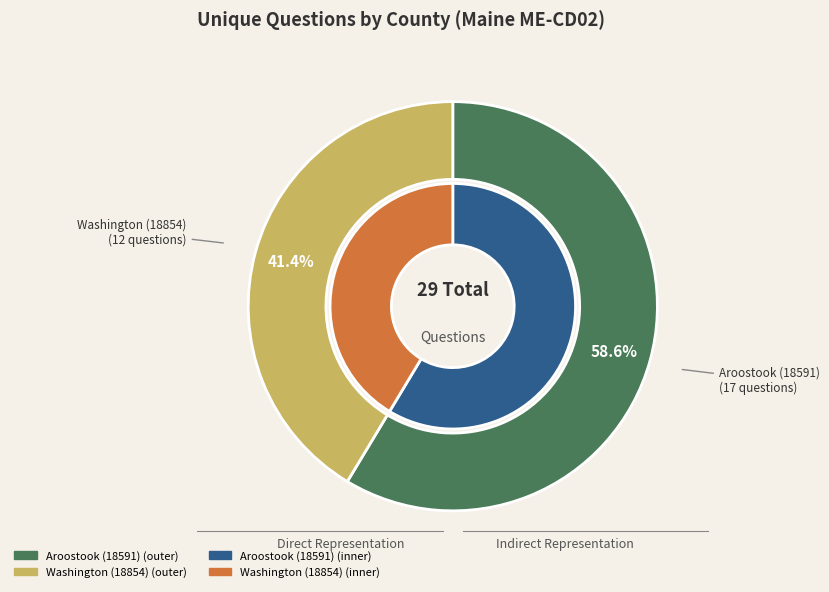

Rank the categories by value from lowest to highest.

Washington (18854), Aroostook (18591)